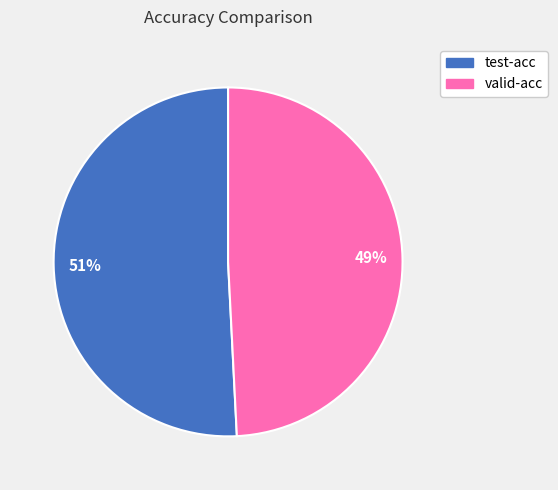

The valid-acc slice represents 40% of the pie. True or false?

False